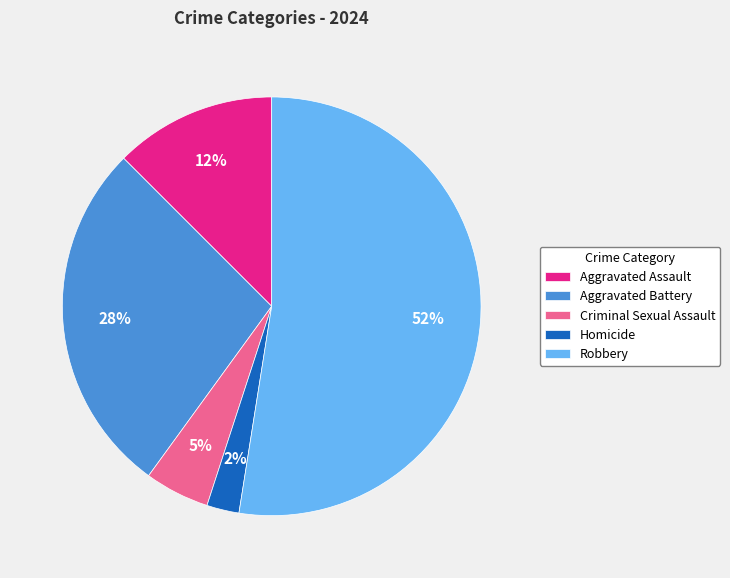

Is the sum of Aggravated Assault and Criminal Sexual Assault greater than half?

No